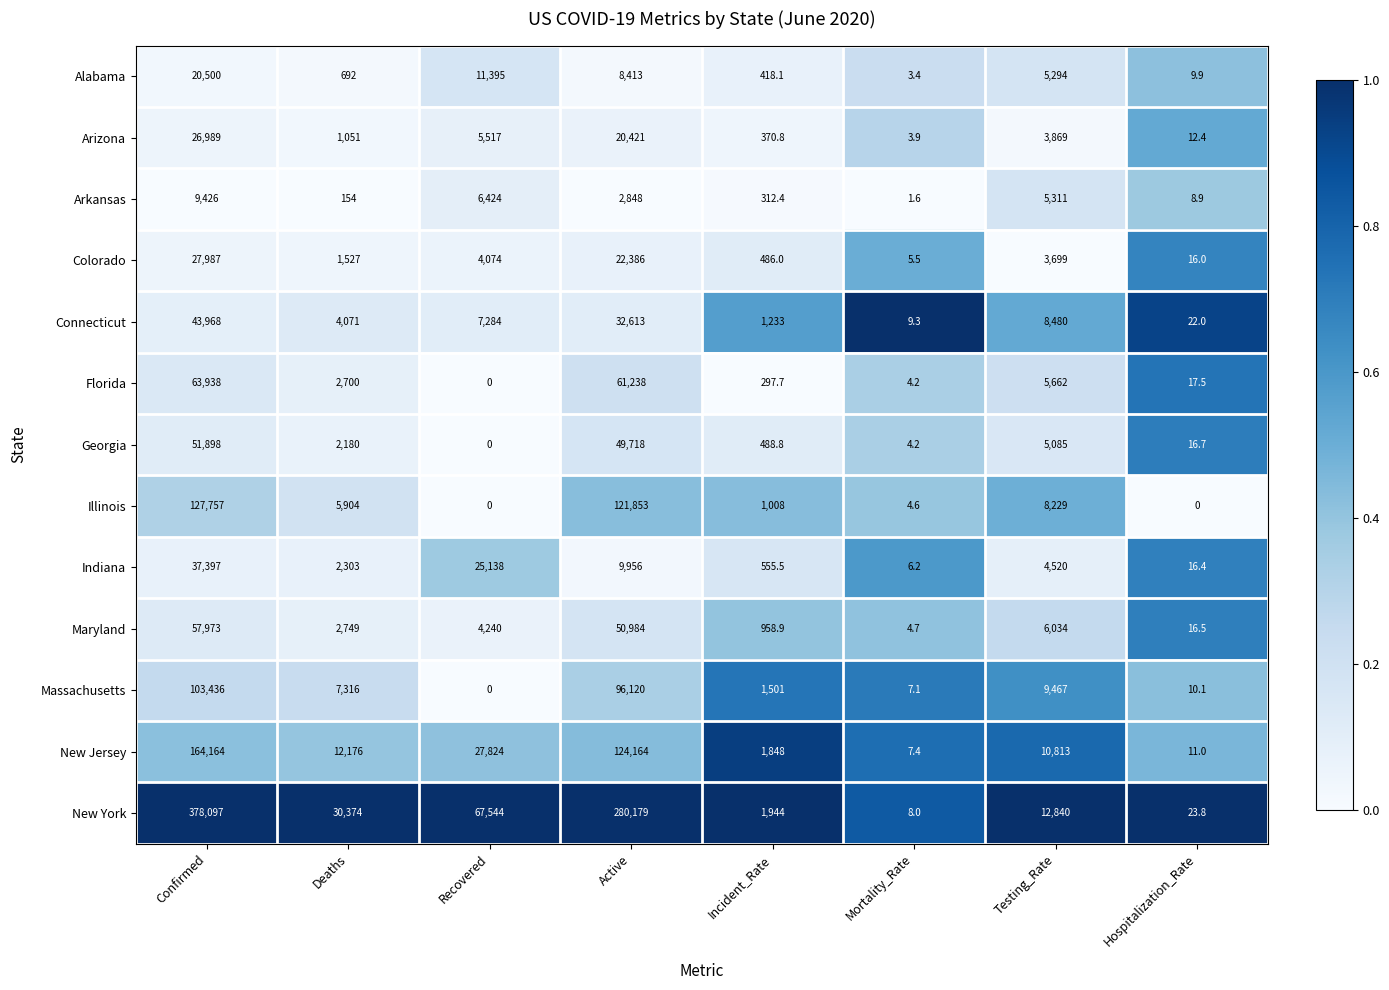

What is the lowest value of the Arizona series?

3.9